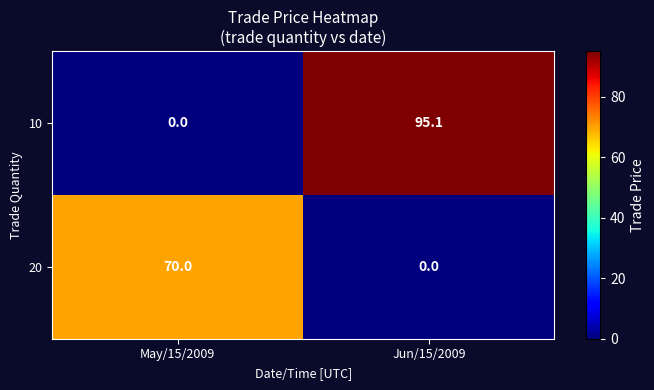

What is the sum of all 20 values?

70.0